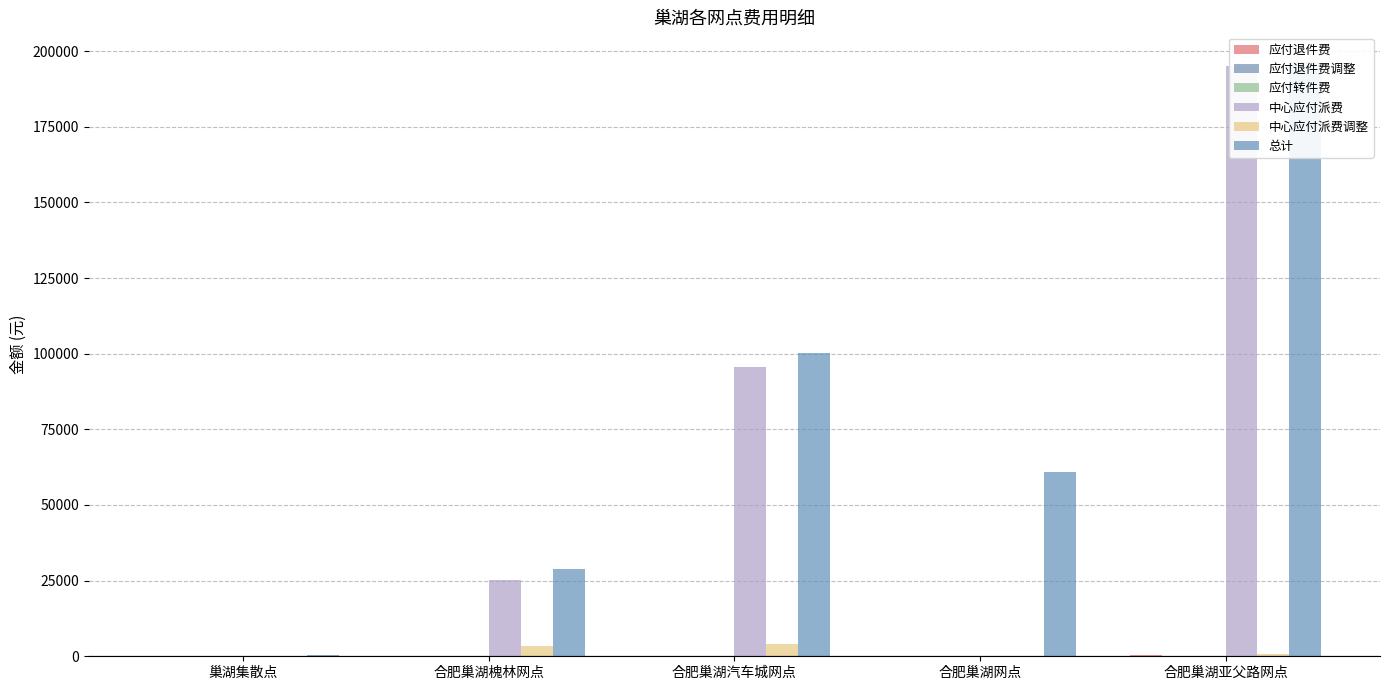

Rank the series at 合肥巢湖槐林网点 from lowest to highest value.

应付转件费, 应付退件费调整, 应付退件费, 中心应付派费调整, 中心应付派费, 总计